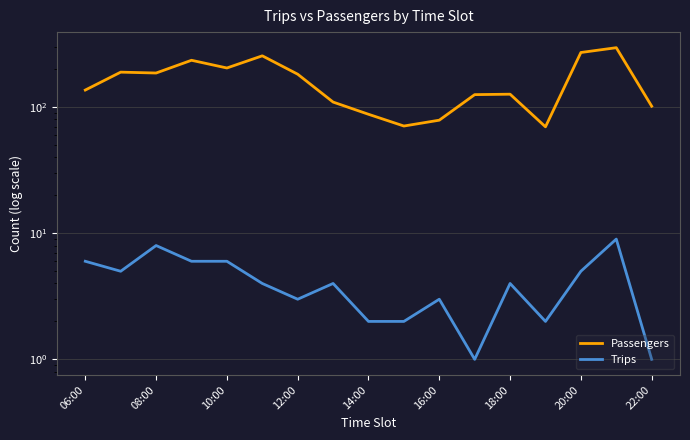

Is it true that Passengers equals 276 at 10:00?

False